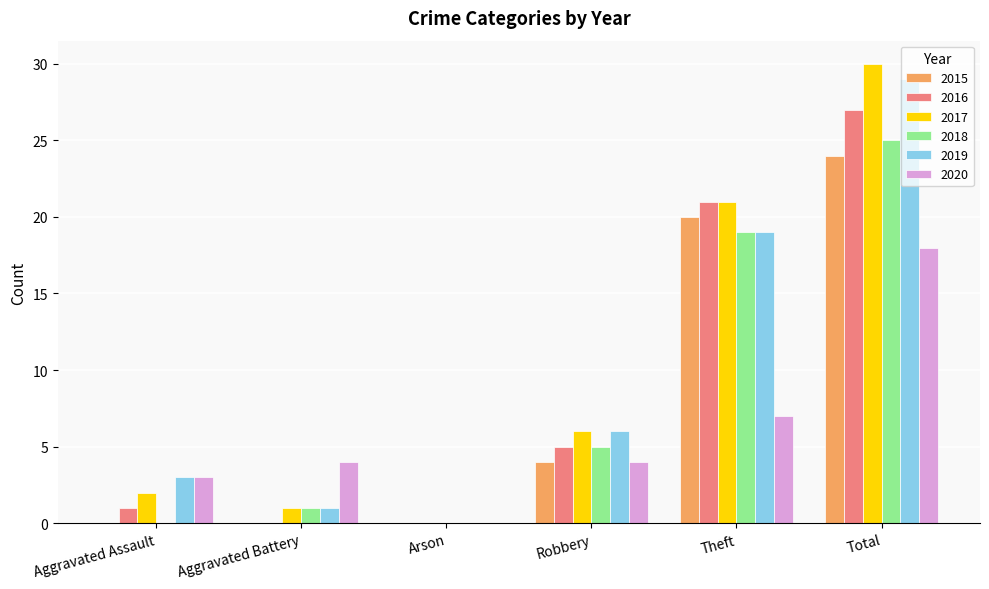

At which category is the sum across all series the highest?

Total